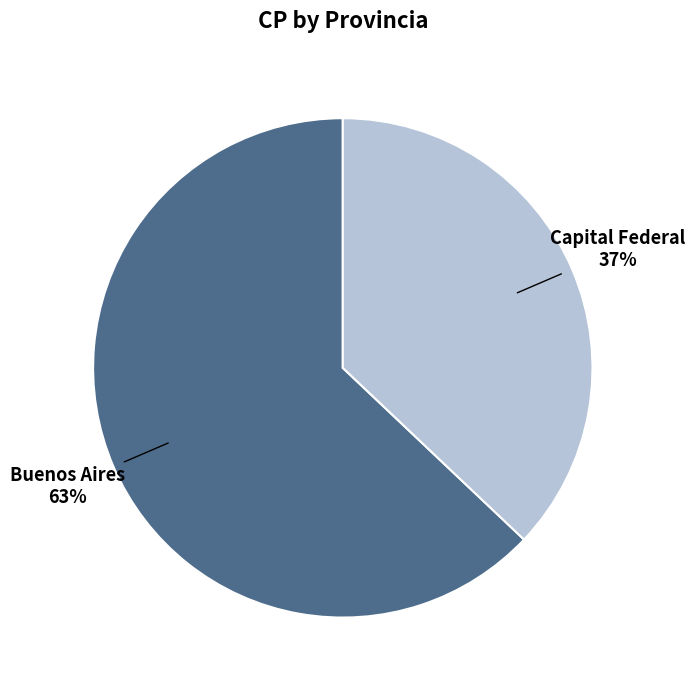

To the nearest percent, what percentage of the pie is Buenos Aires?

63%